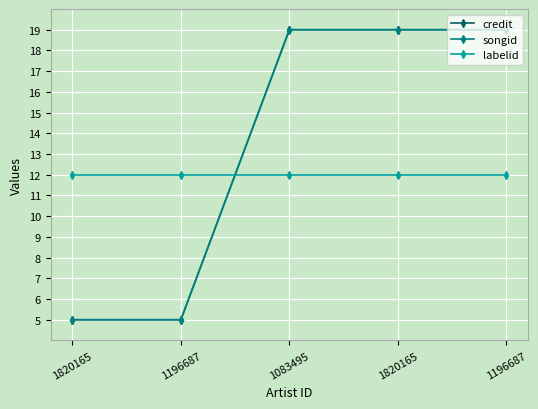

What is the average value of the songid series?

13